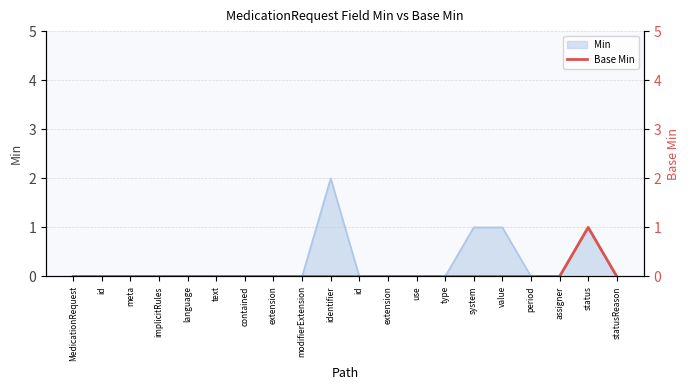

What is the label of the 9th point from the right?

extension